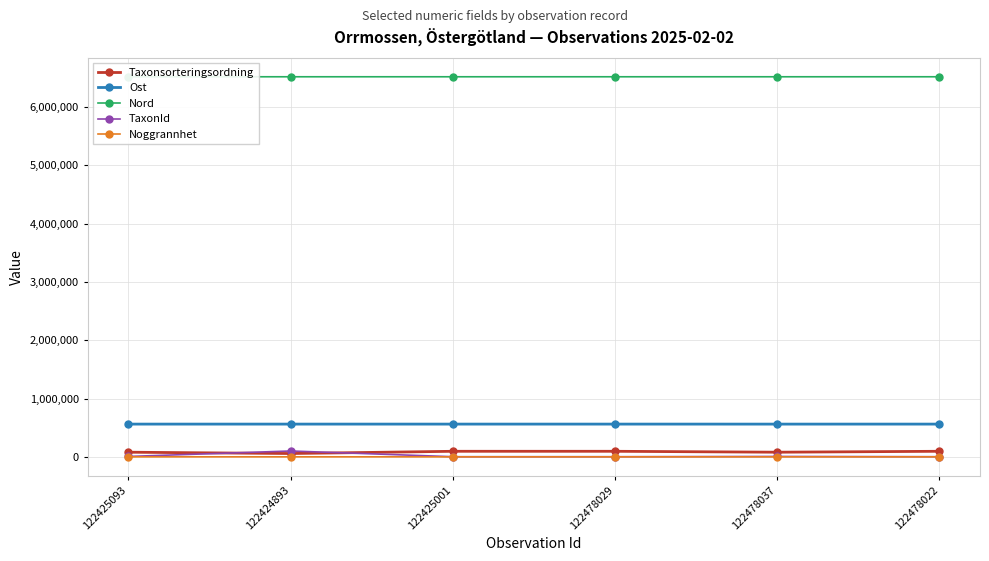

At which label does Noggrannhet first exceed 5?

122425093